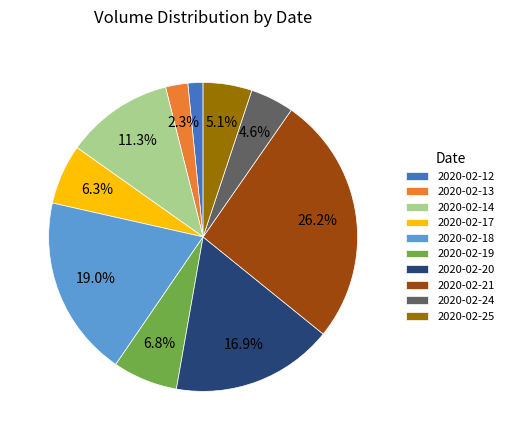

What is the ratio of the value at 2020-02-19 to the value at 2020-02-14?

0.6